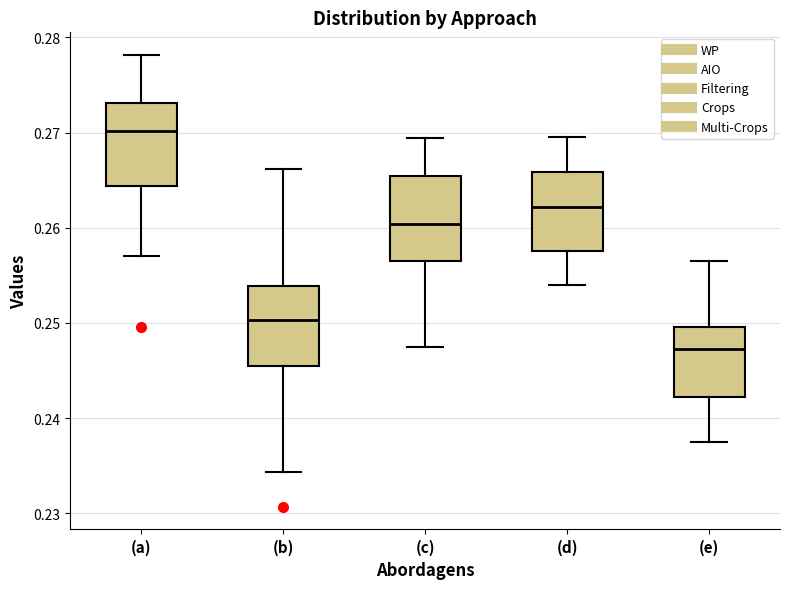

Which box's median line is the lowest?

(e)